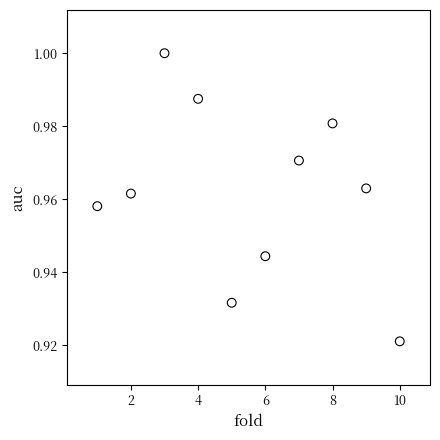

What is the range of X values (max minus min)?

9.0